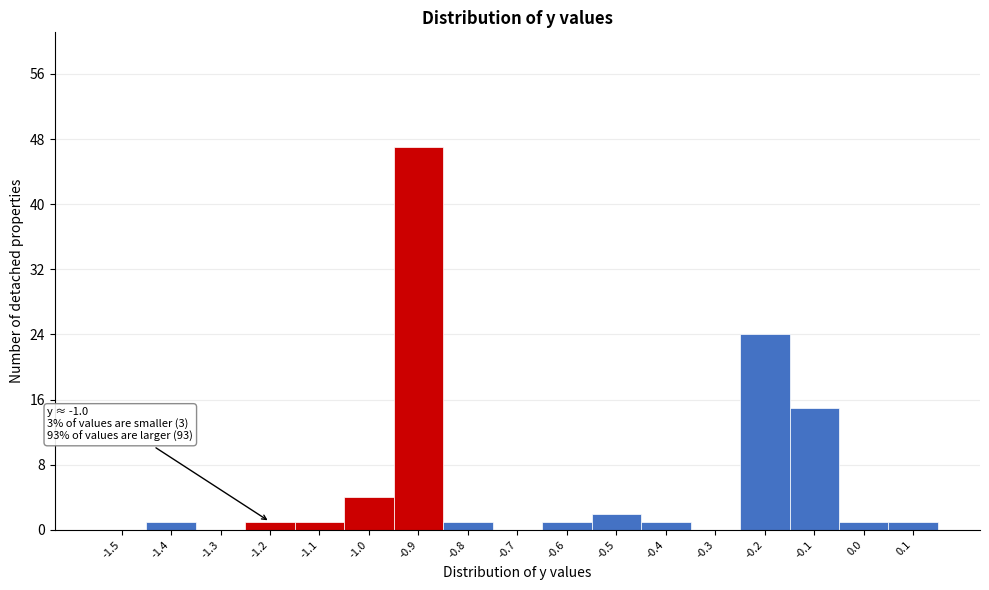

Reading right to left, transcribe all the data shown in this chart.

0.1=1	0.0=1	-0.1=15	-0.2=24	-0.3=0	-0.4=1	-0.5=2	-0.6=1	-0.7=0	-0.8=1	-0.9=47	-1.0=4	-1.1=1	-1.2=1	-1.3=0	-1.4=1	-1.5=0